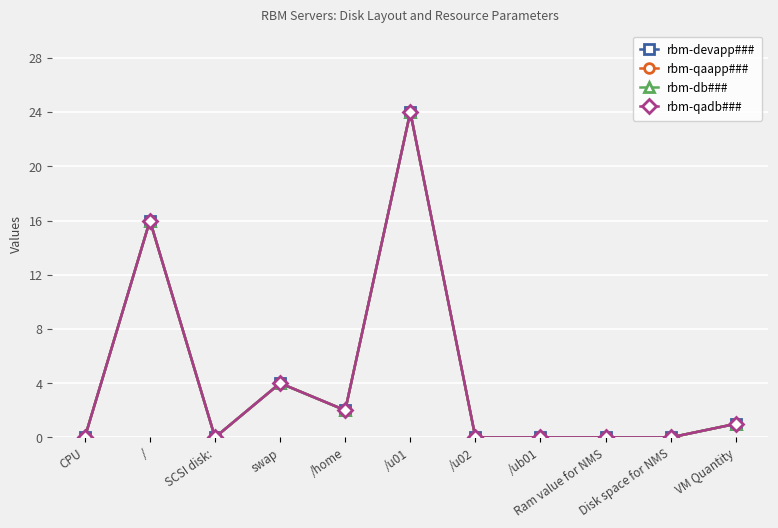

Which series has the widest spread of values?

rbm-devapp###